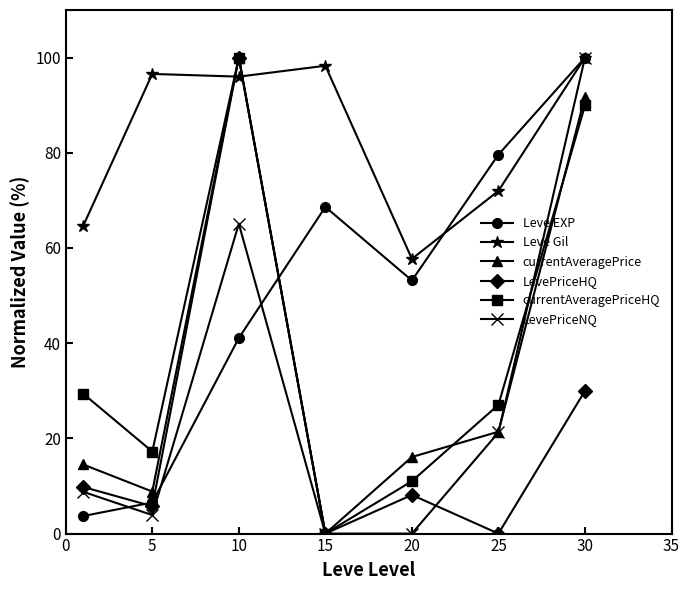

Which series has the largest total across all categories?

Leve Gil